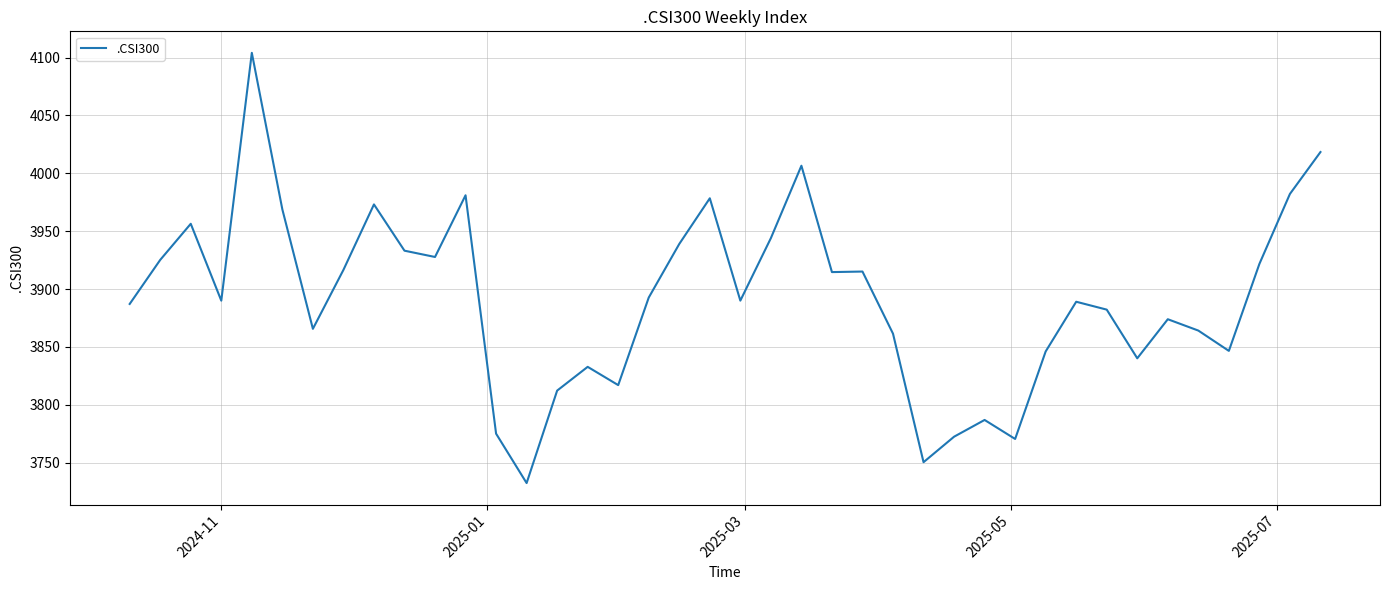

What is the minimum value shown in the chart?

3732.5